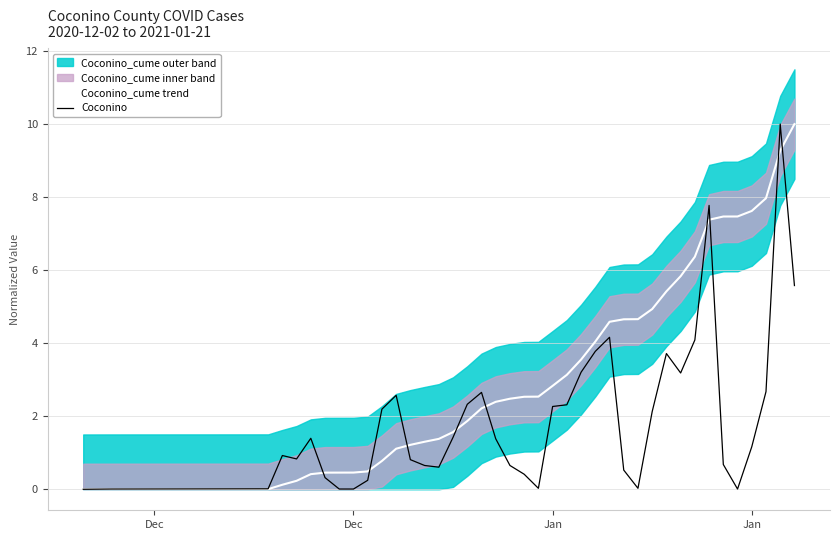

At how many categories does at least one series exceed 9?

2